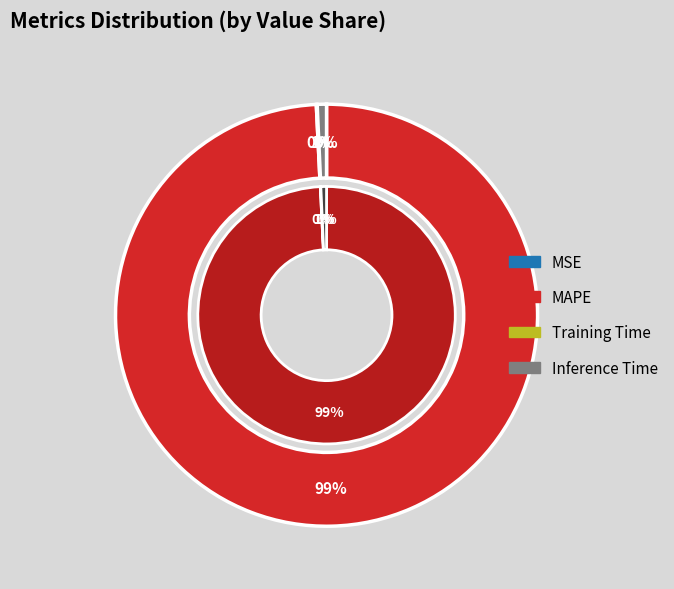

How many segments does this pie chart have?

4